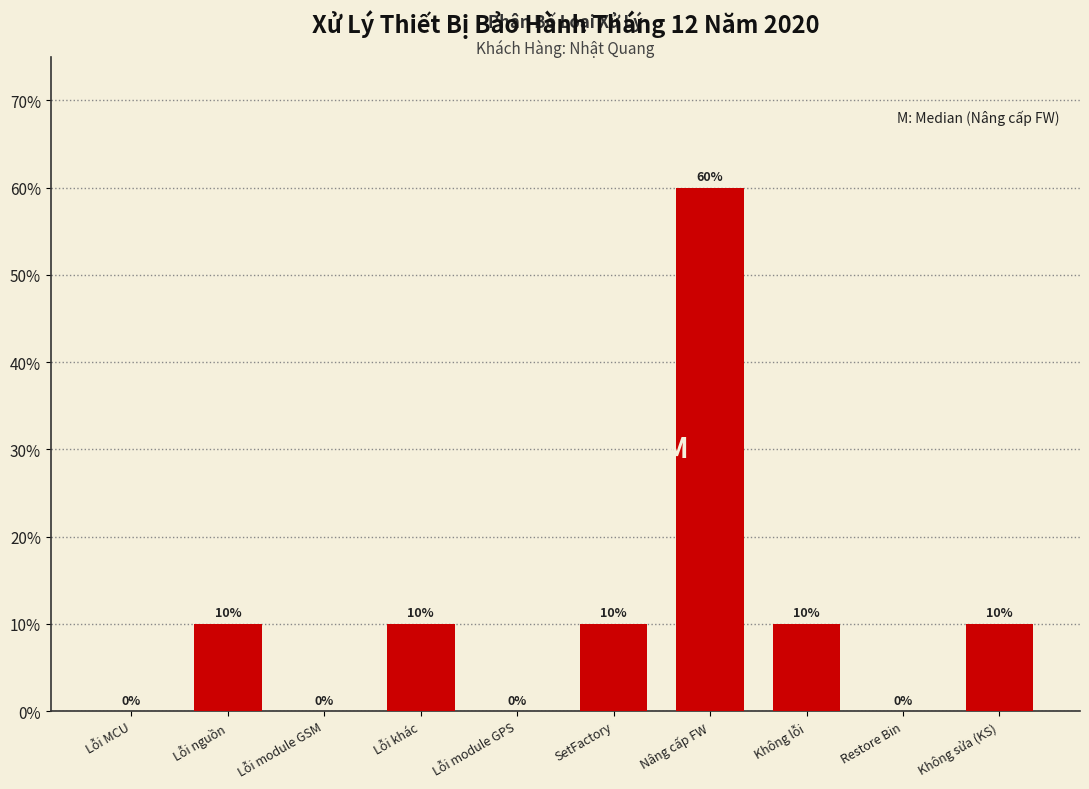

Reading left to right, what are all the values shown in this chart?

Lỗi MCU=0	Lỗi nguồn=10	Lỗi module GSM=0	Lỗi khác=10	Lỗi module GPS=0	SetFactory=10	Nâng cấp FW=60	Không lỗi=10	Restore Bin=0	Không sửa (KS)=10